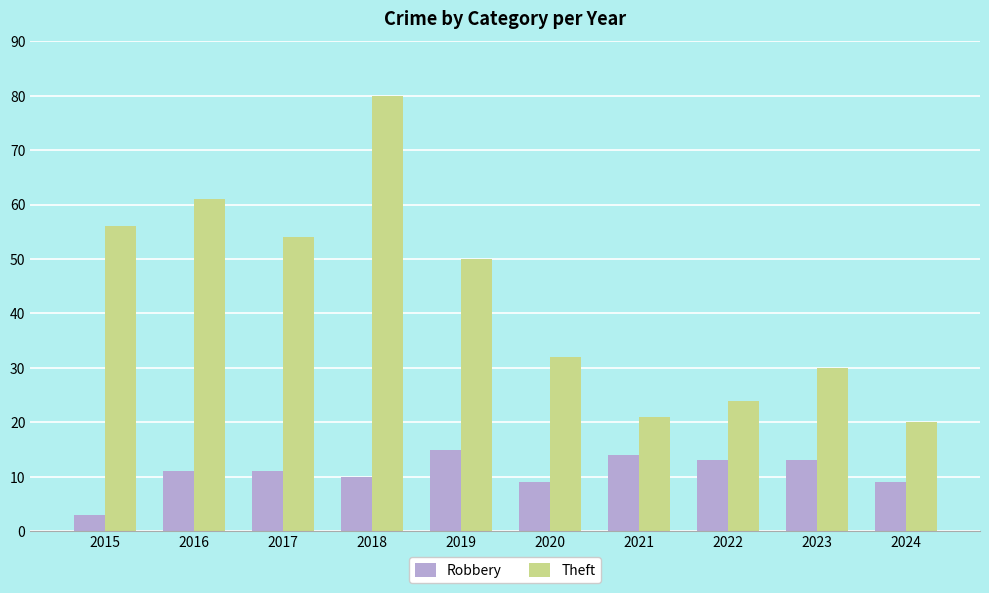

How many groups of bars are there?

10